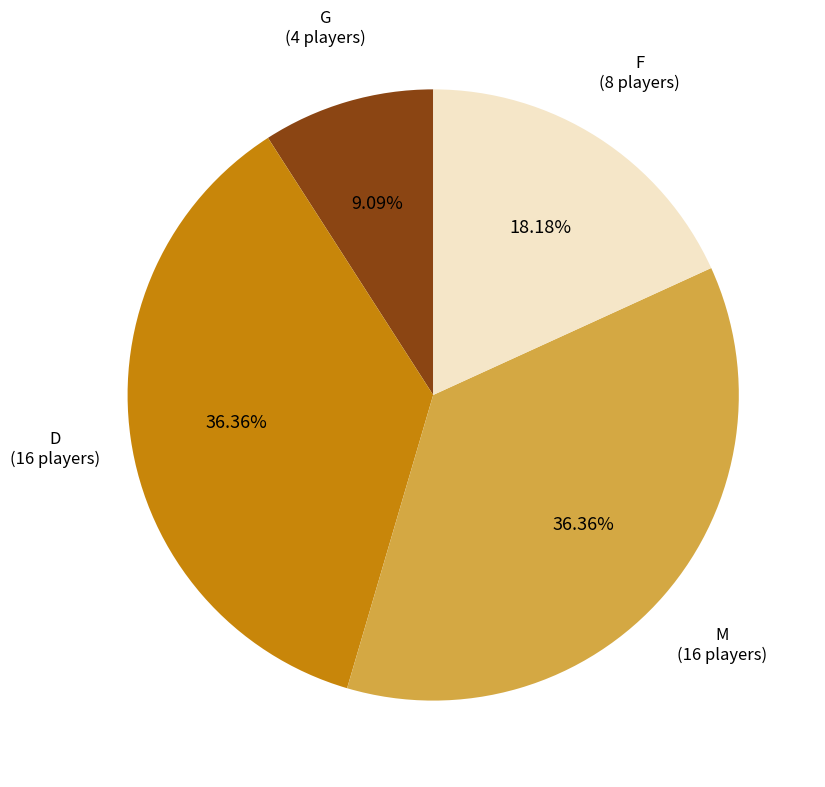

Which has a higher value, F or M?

M